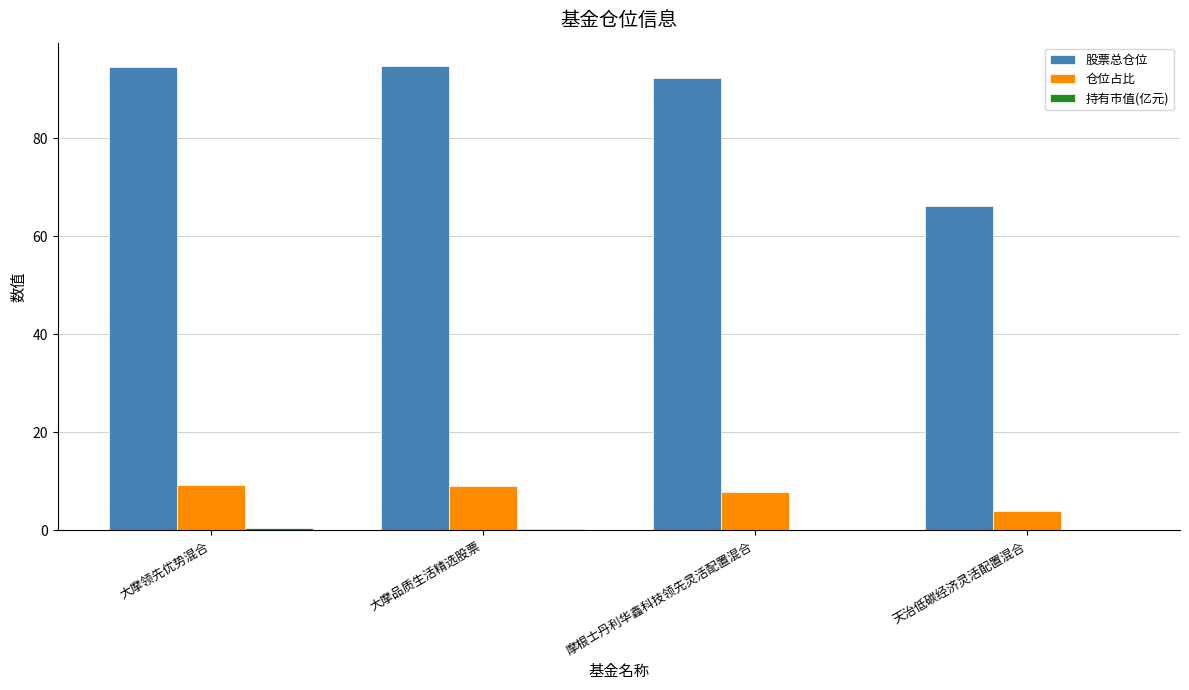

What is the highest value of the 仓位占比 series?

9.3